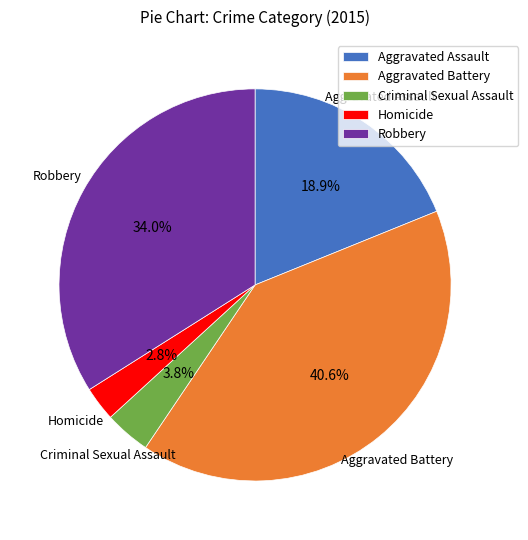

Between Homicide and Criminal Sexual Assault, which is larger?

Criminal Sexual Assault